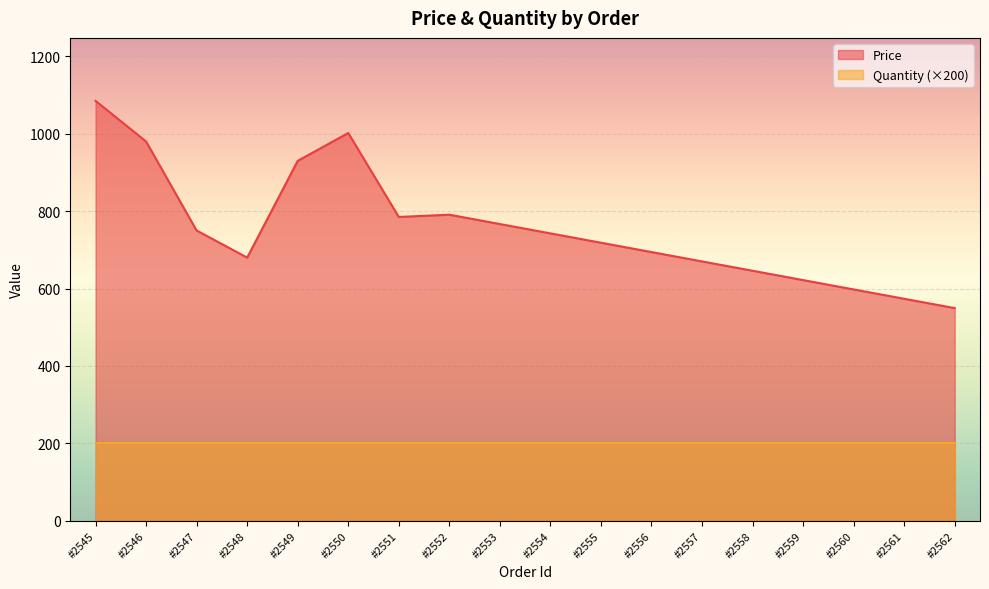

What is the value of the 5th point from the left?

930.0